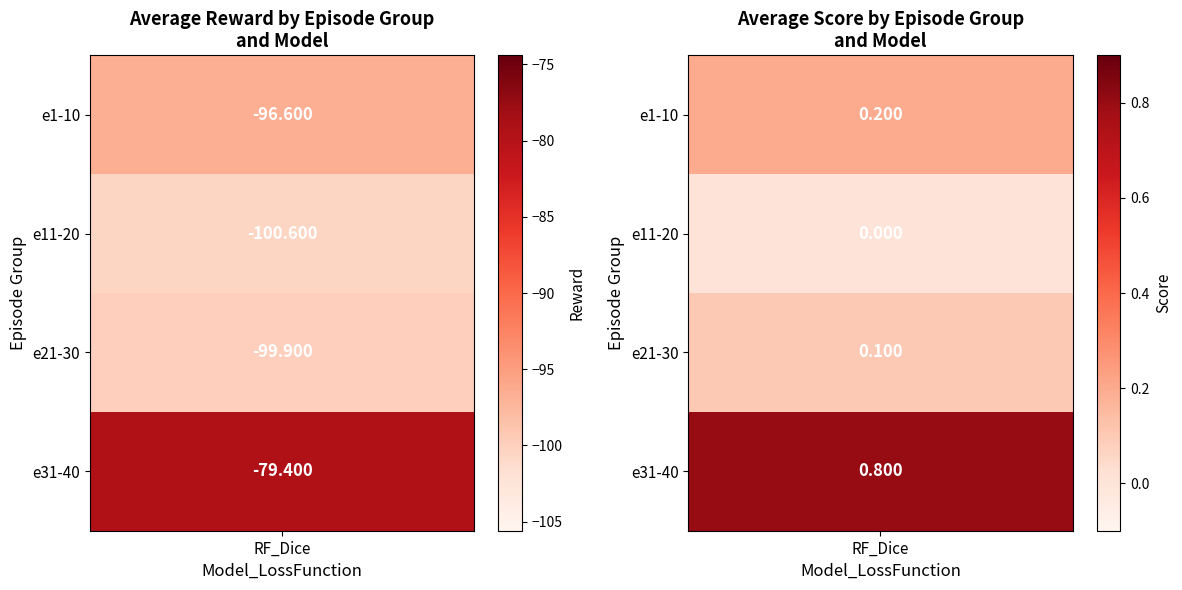

Where is e11-20 nearest to the value -102?

3